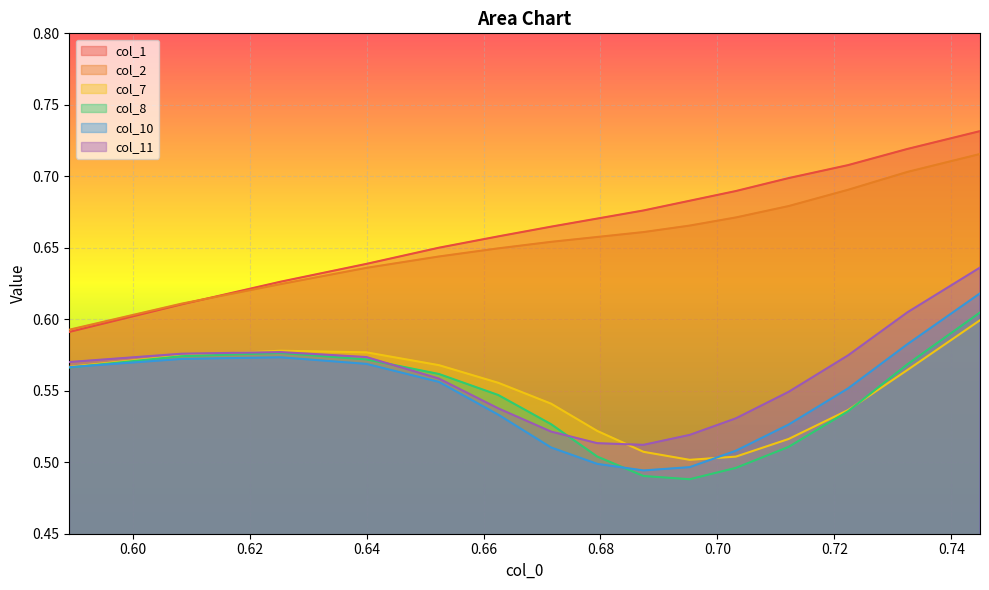

What is the sum of all col_8 values?

8.1